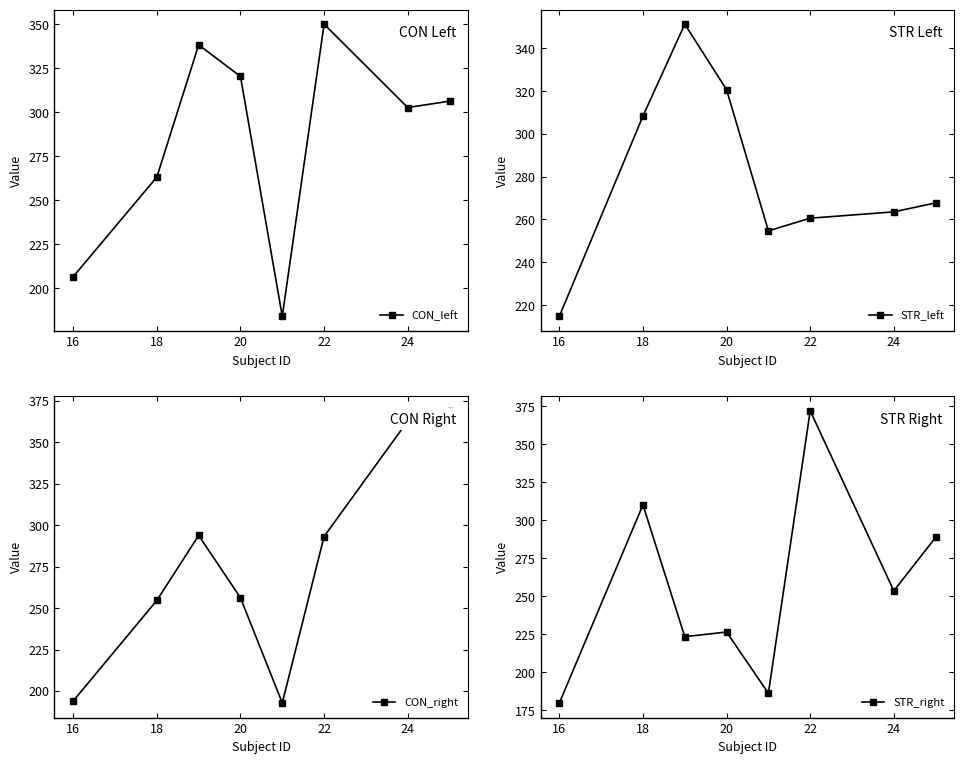

What position from the right is 20?

5